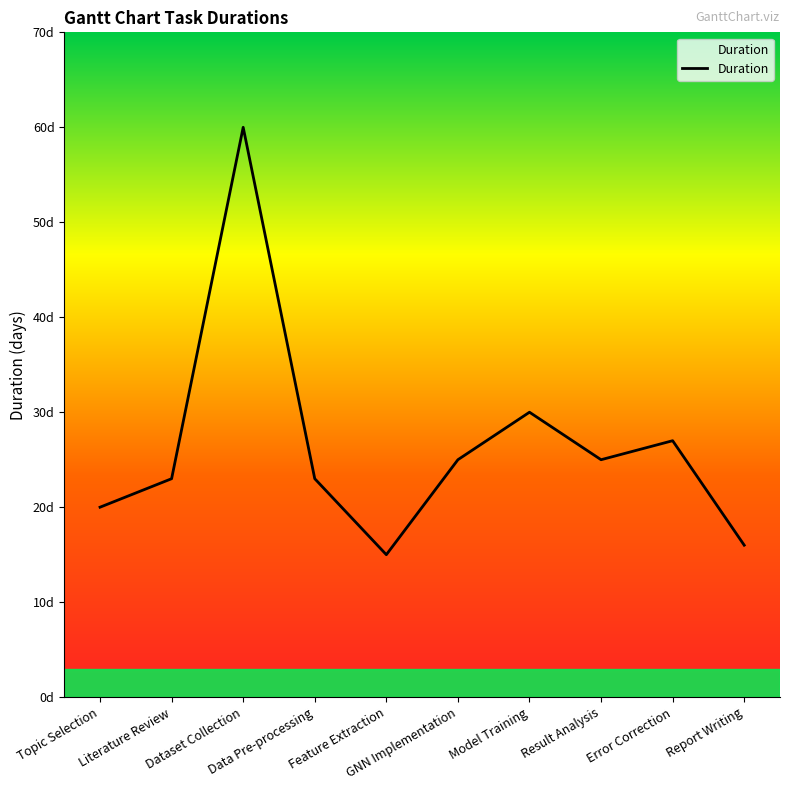

What is the difference between the second highest and second lowest values?

14